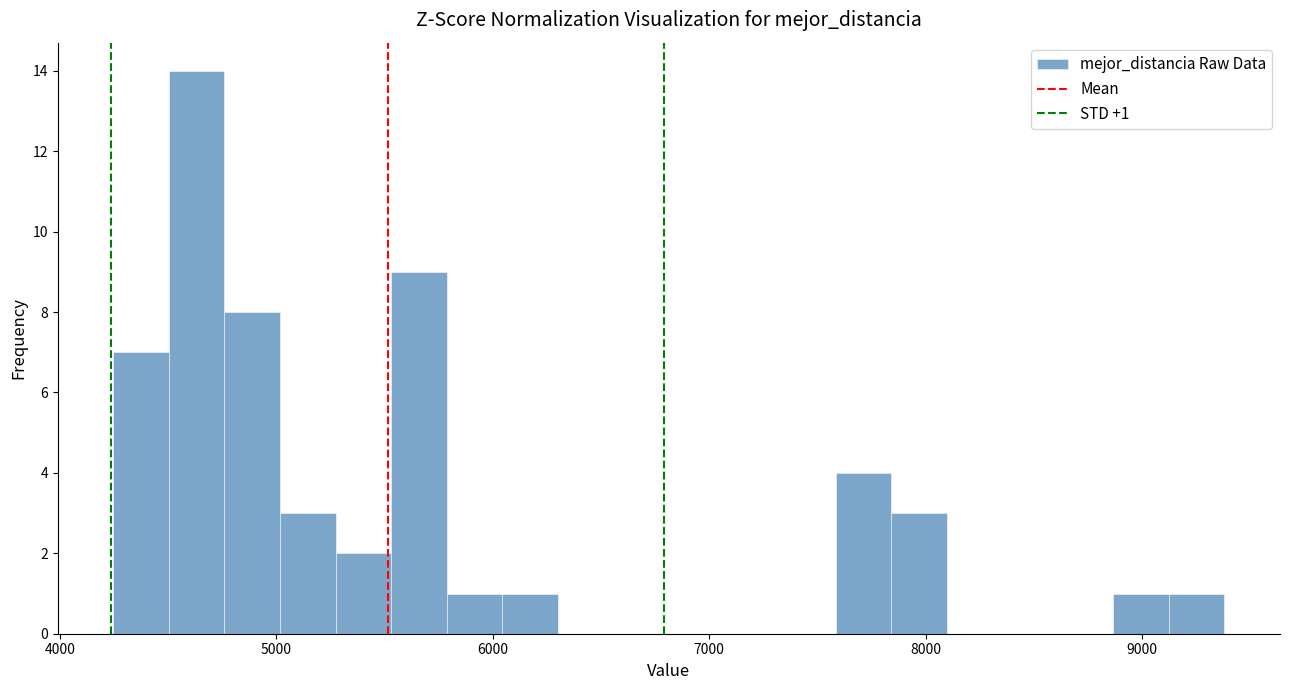

Read against the x-axis, roughly where is the centre of the tallest bar?

4600